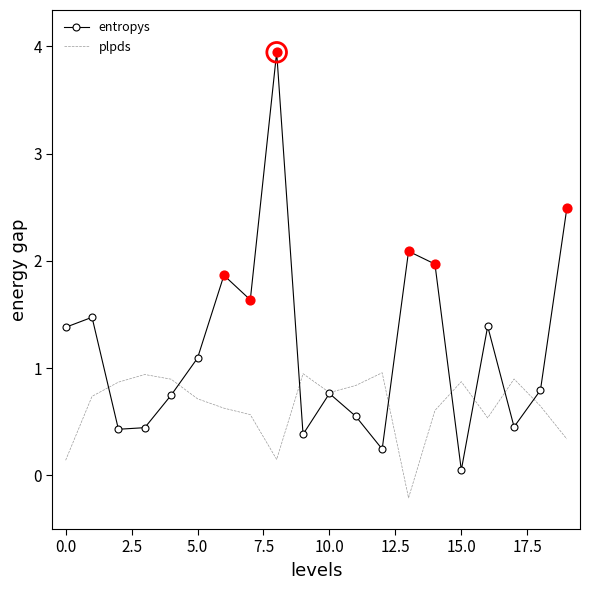

Which series has the widest spread of values?

entropys